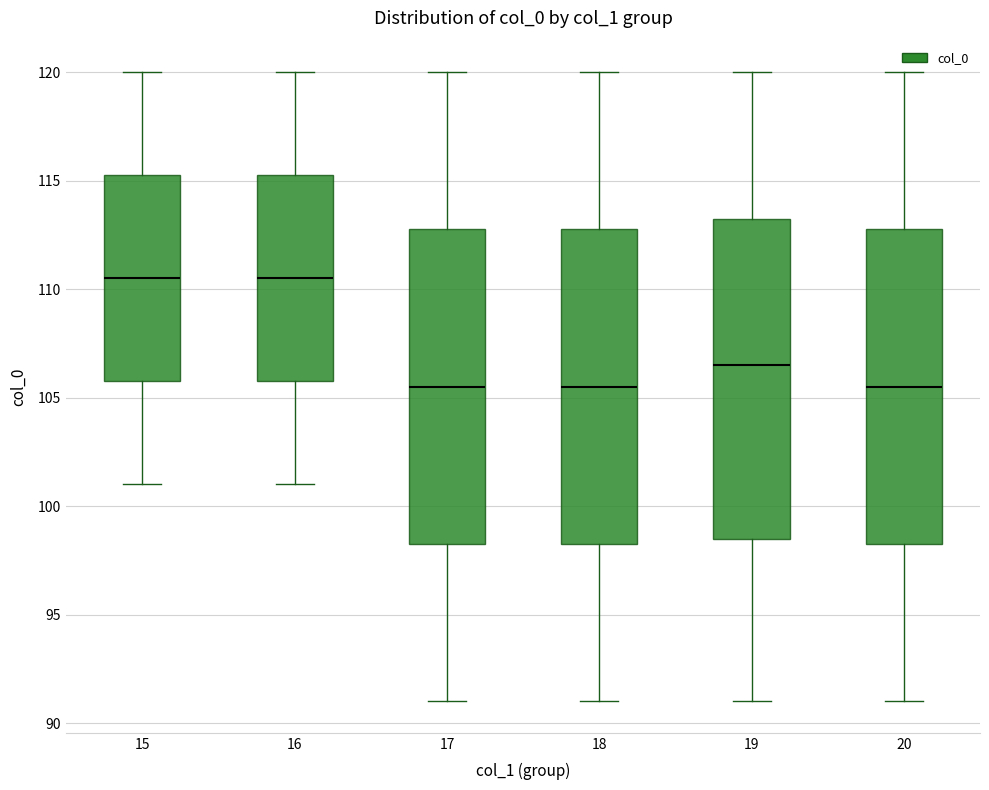

Where does the median line of the box at x = 18 sit on the y-axis? The values are not printed on the chart, so give them approximately, as read against the axis.

105.5